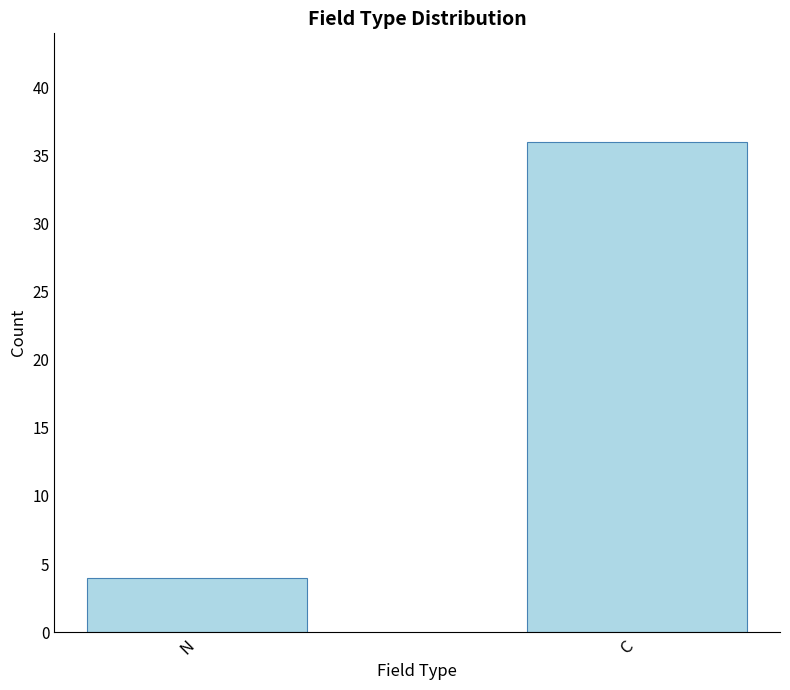

What is the label of the 2nd bar from the right?

N